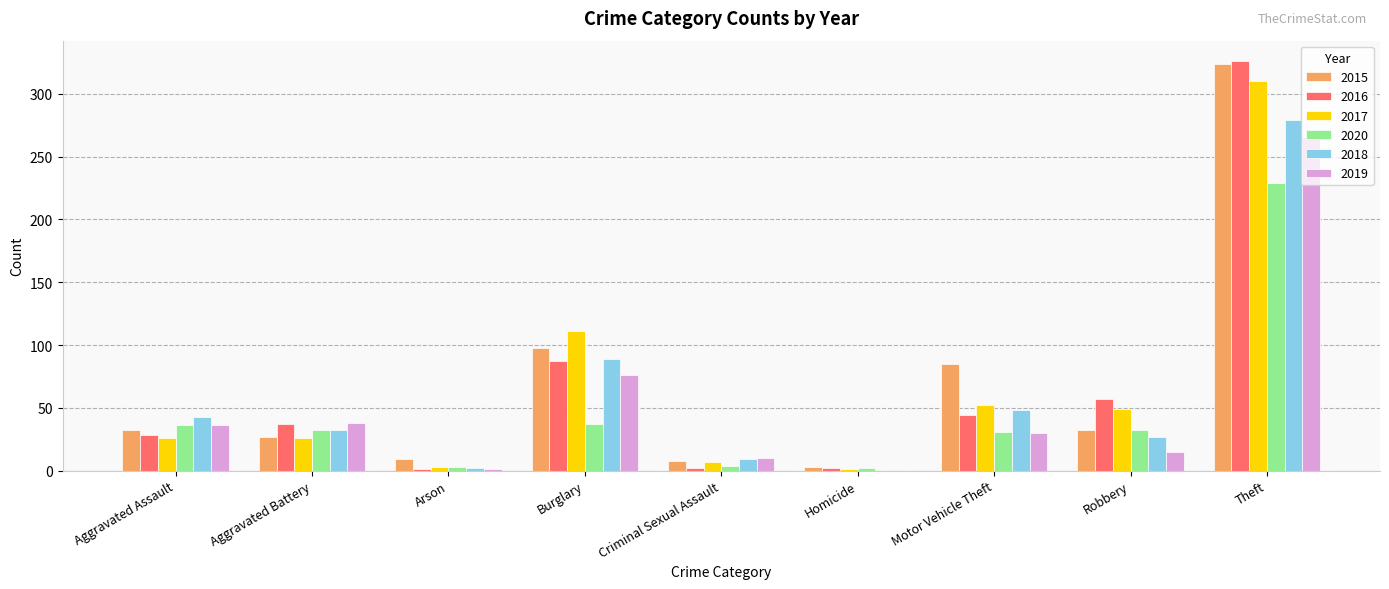

Is the value of 2017 at Motor Vehicle Theft greater than the value of 2016 at Criminal Sexual Assault?

Yes